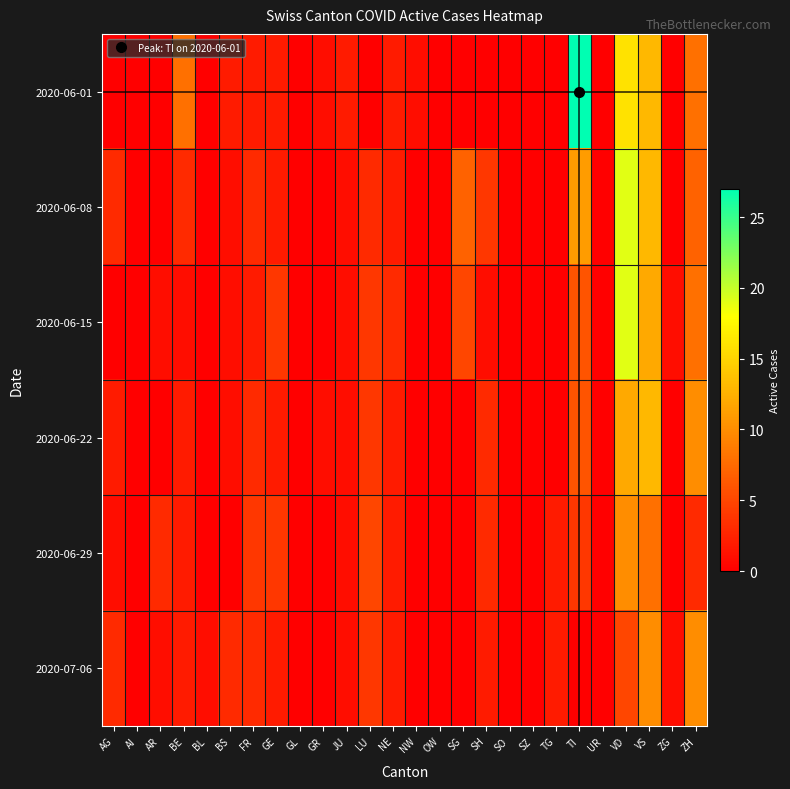

At GR, list the series in order from smallest to largest.

2020-06-08, 2020-06-15, 2020-06-29, 2020-07-06, 2020-06-01, 2020-06-22